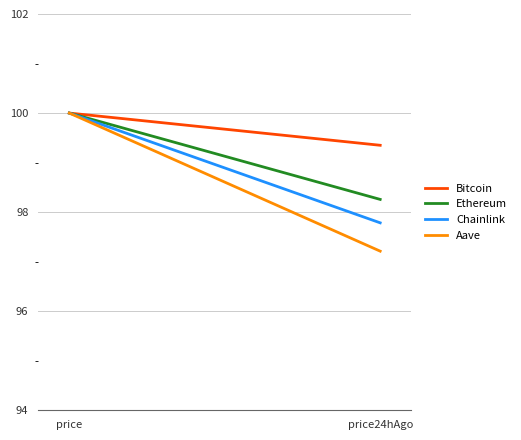

The Ethereum series shows 98.3 at price24hAgo. True or false?

True